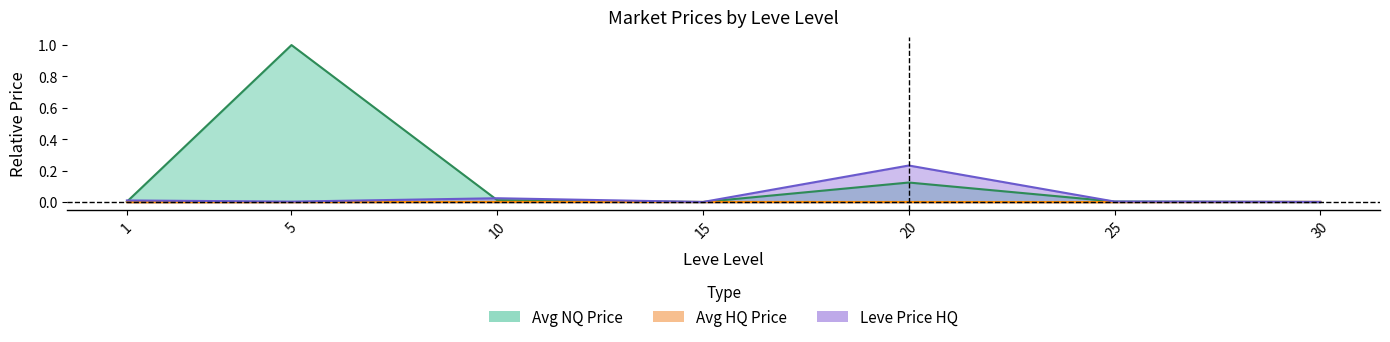

The value of Avg HQ Price at 20 is 0.0. True or false?

True